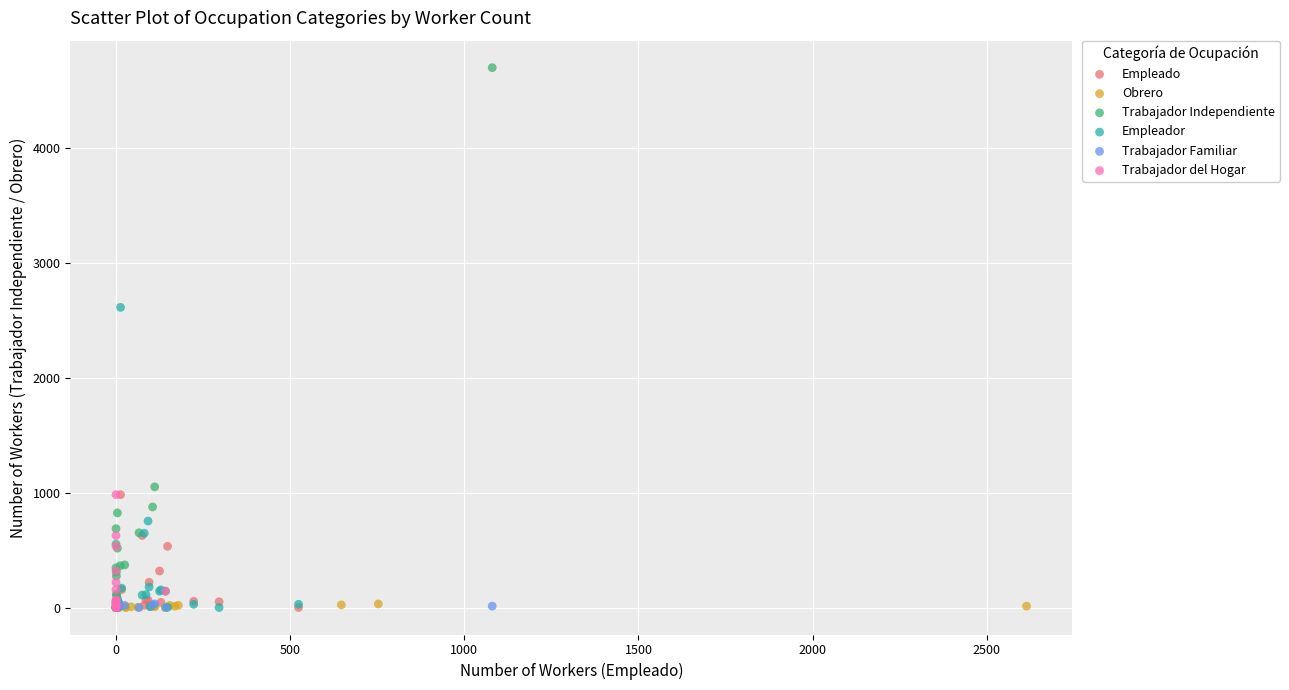

Which series reaches the maximum Y coordinate?

Trabajador Independiente